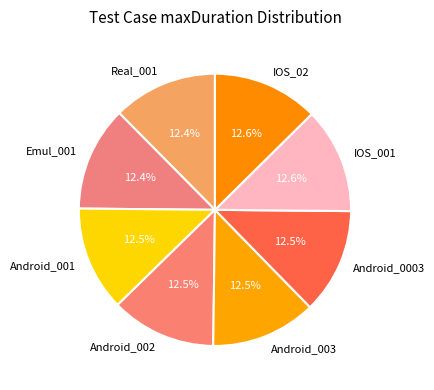

Is IOS_02 the majority of the pie?

No